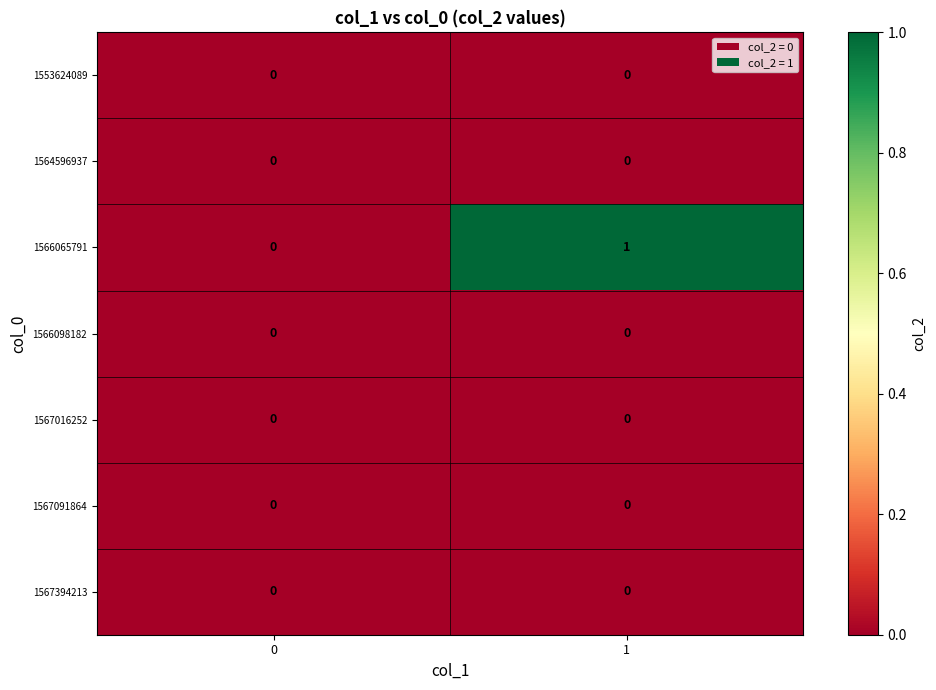

Reading left to right, list all the values displayed in this chart.

1553624089: 0	0
1564596937: 0	0
1566065791: 0	1
1566098182: 0	0
1567016252: 0	0
1567091864: 0	0
1567394213: 0	0